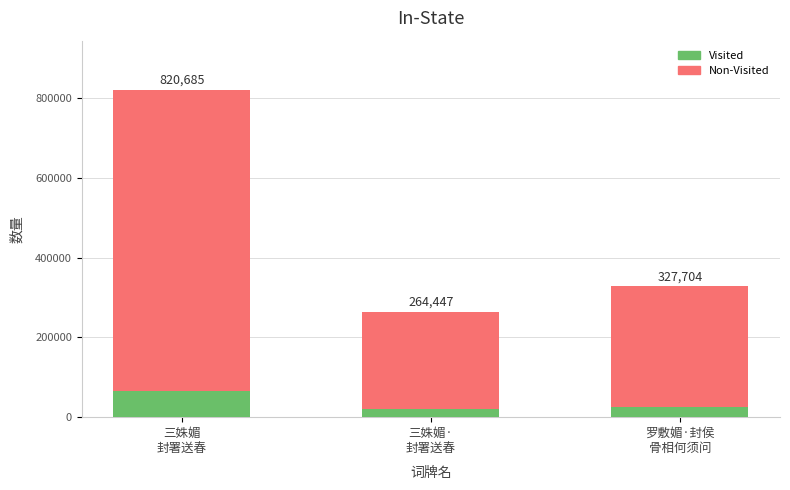

What is the value of the col_0 bar at the 1st from the left?

820685.0